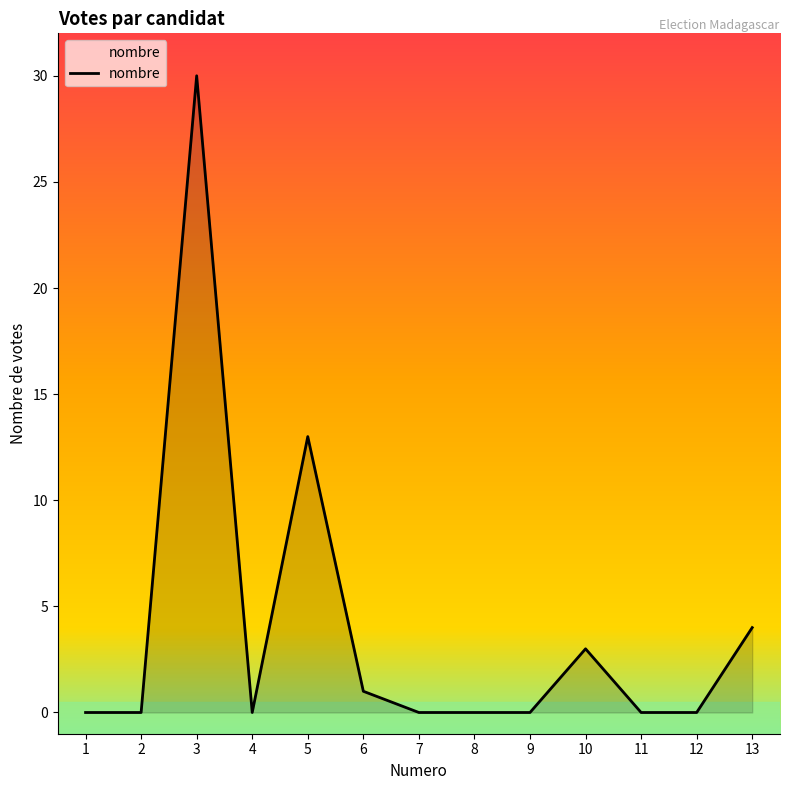

What is the change in value from 6 to 10?

+2